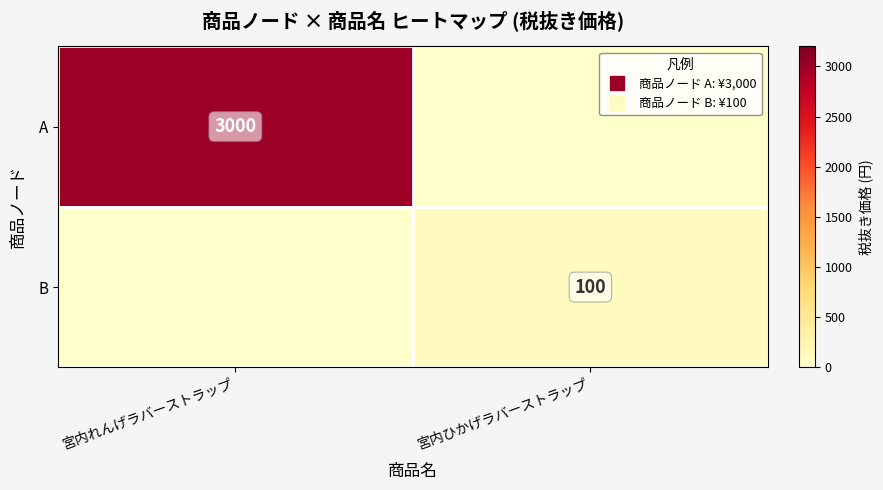

The B series shows 136 at 宮内ひかげラバーストラップ. True or false?

False